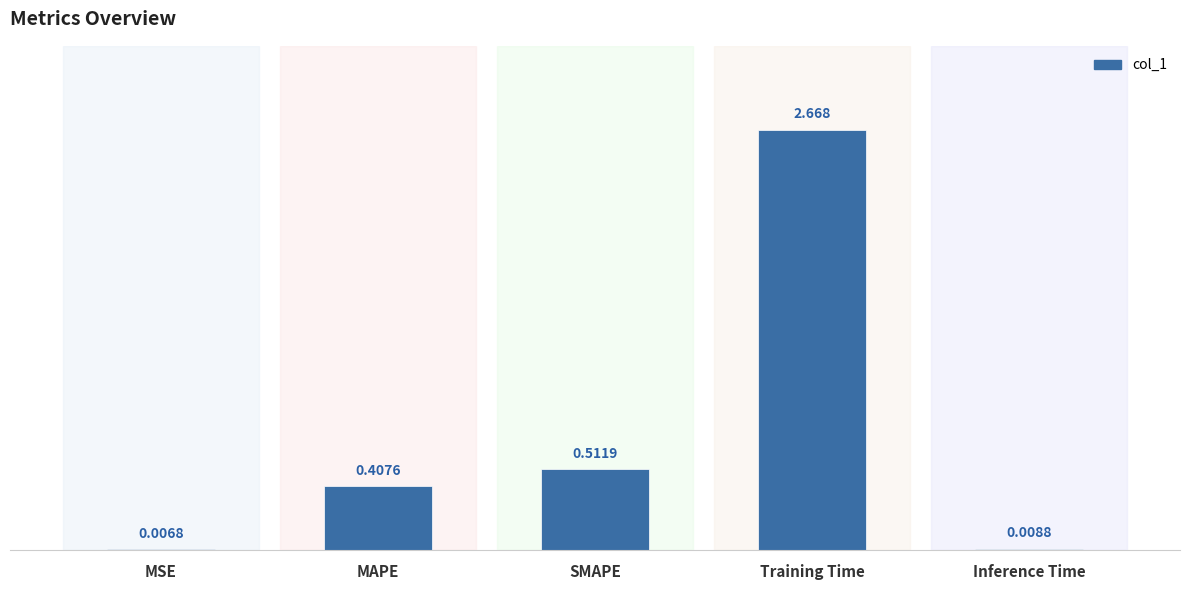

Which has a higher value, MSE or Training Time?

Training Time